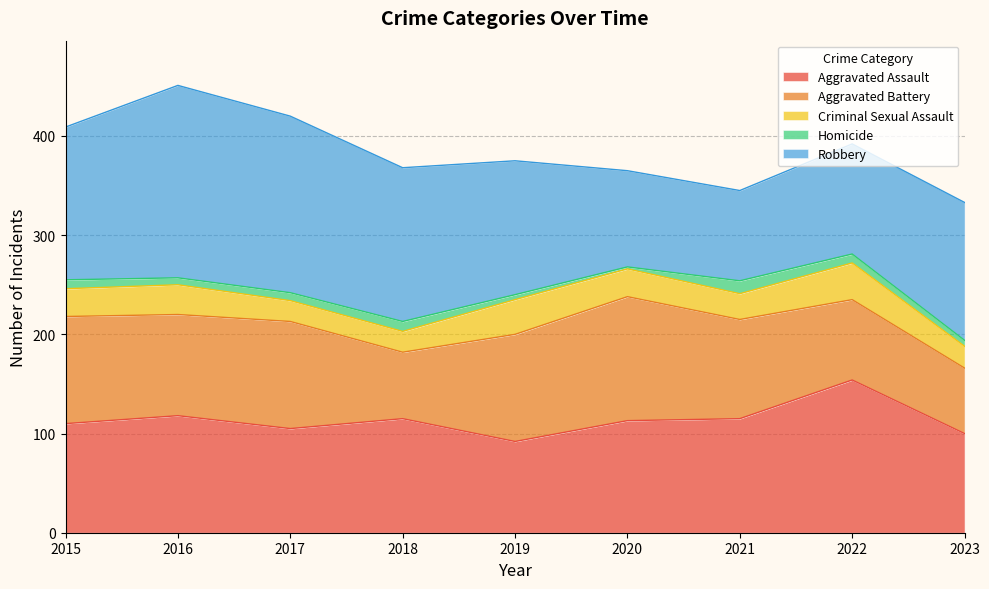

Which series has the widest spread of values?

Robbery